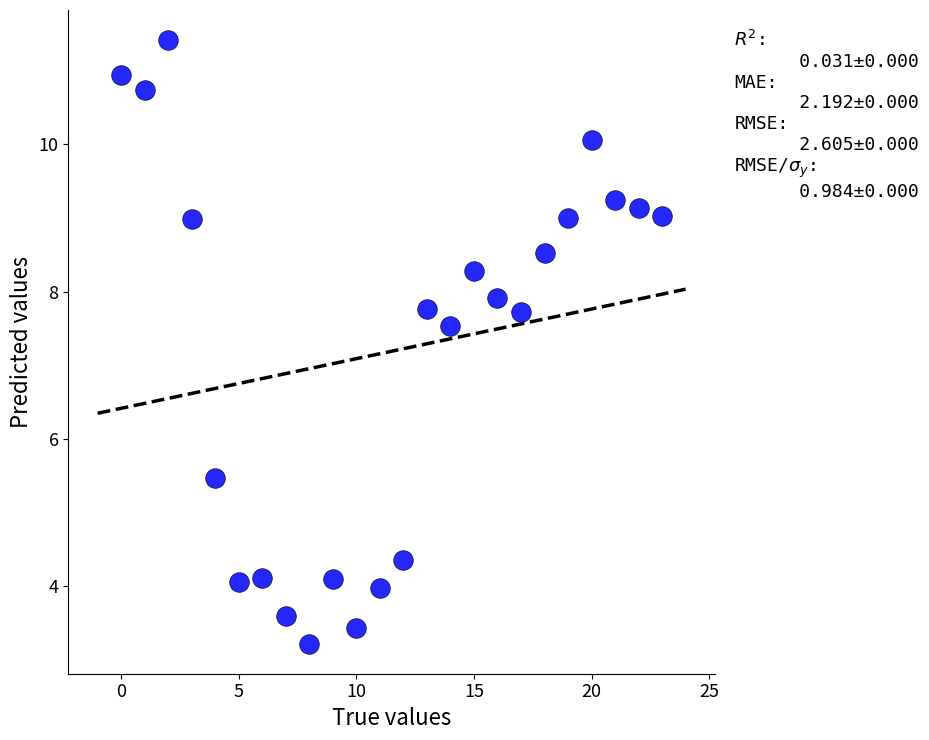

What Y value in the scatter plot is closest to 7?

7.5